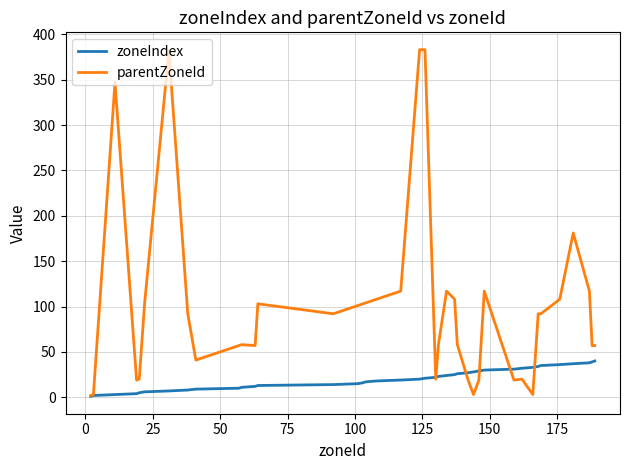

What is the maximum value for parentZoneId?

383